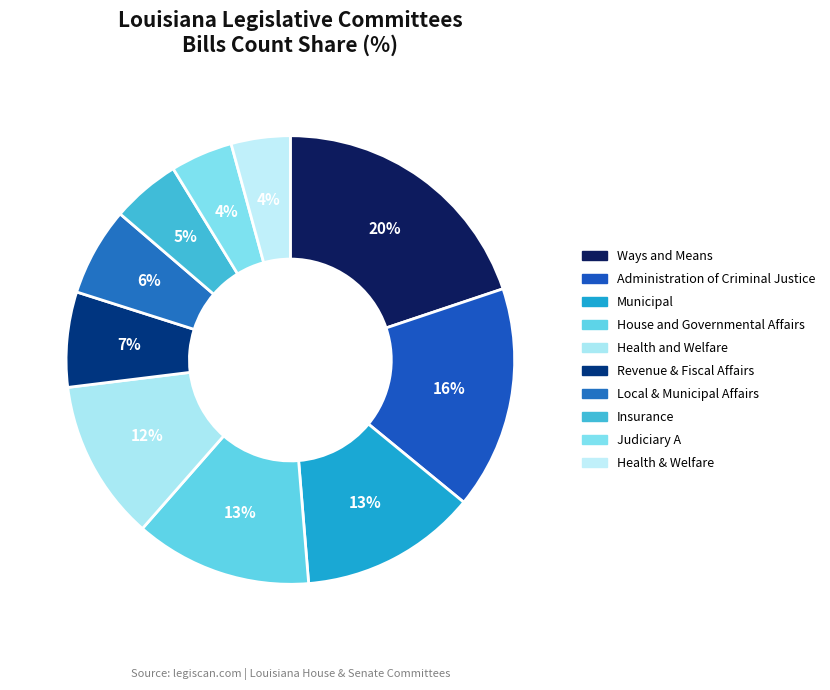

Approximately how many times larger is the value at Local & Municipal Affairs compared to Administration of Criminal Justice?

0.4